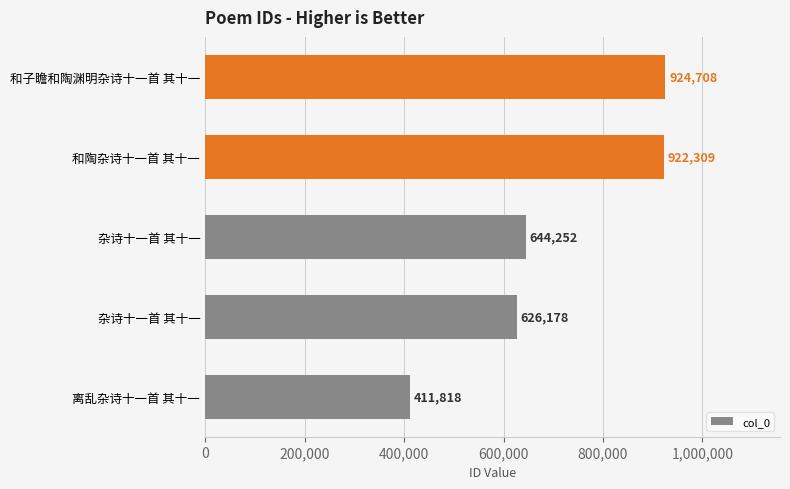

How many bars are there in total?

5